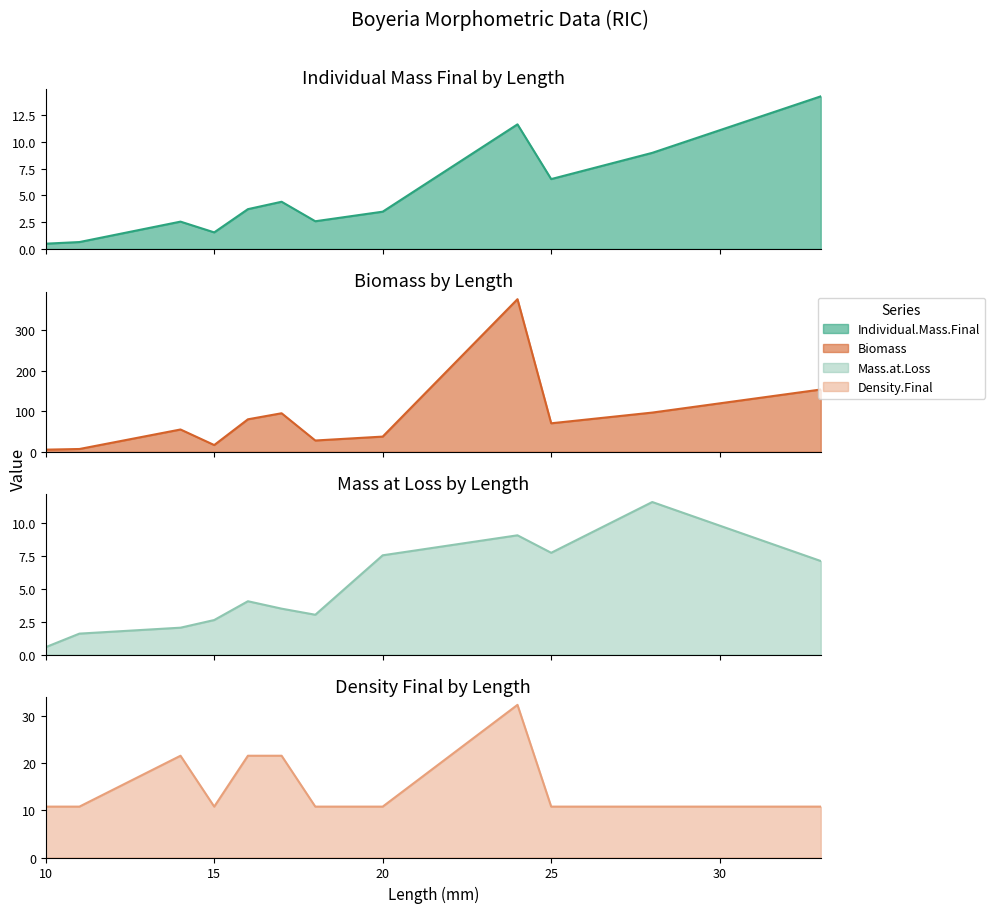

At which category is the sum across all series the highest?

24